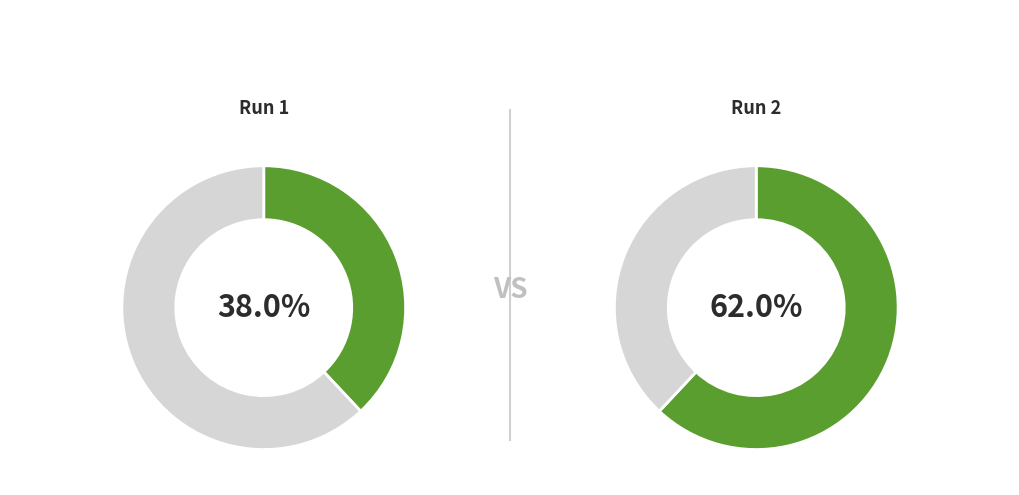

To the nearest percent, what is the average slice percentage?

50%